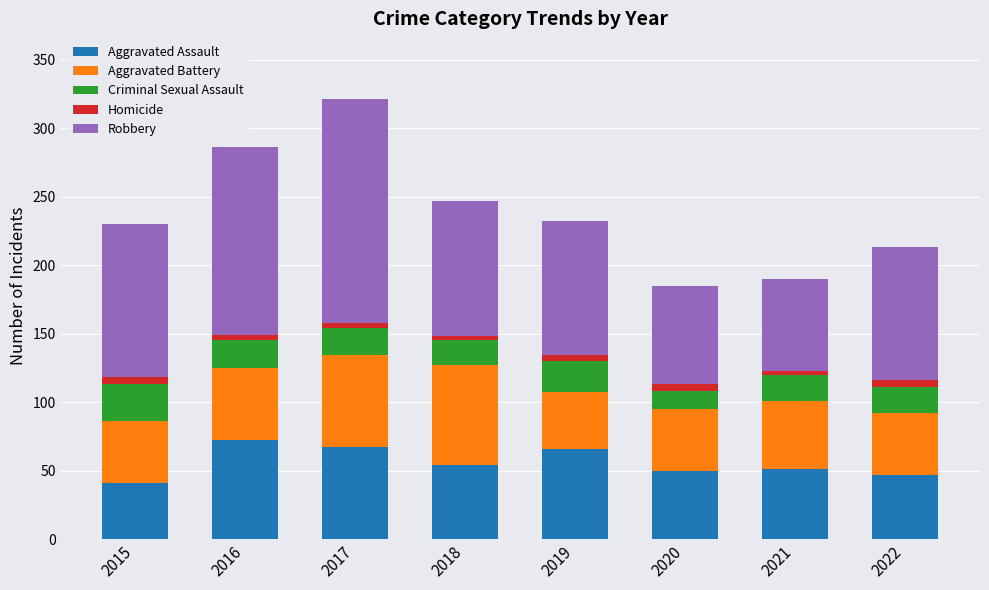

What is the maximum value for Aggravated Assault?

72